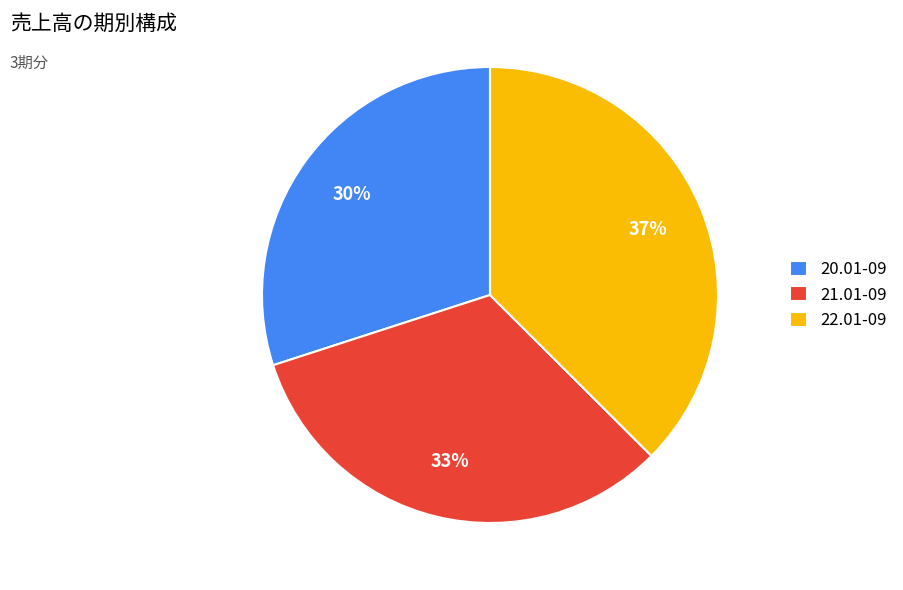

How many segments does this pie chart have?

3